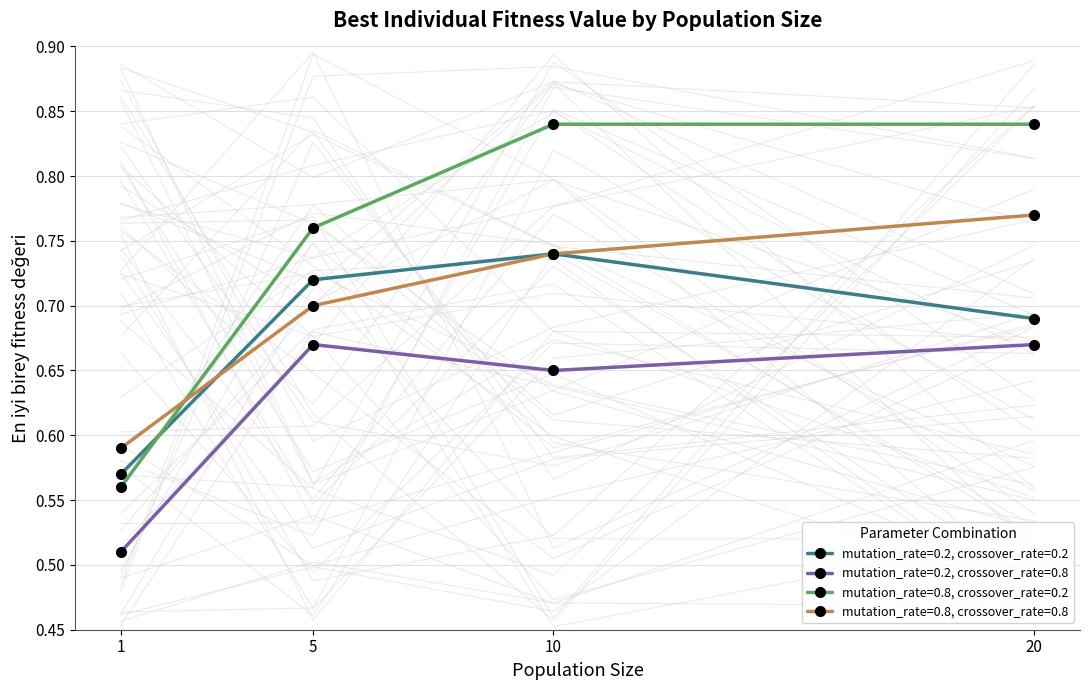

What is the maximum value shown in the chart?

0.8